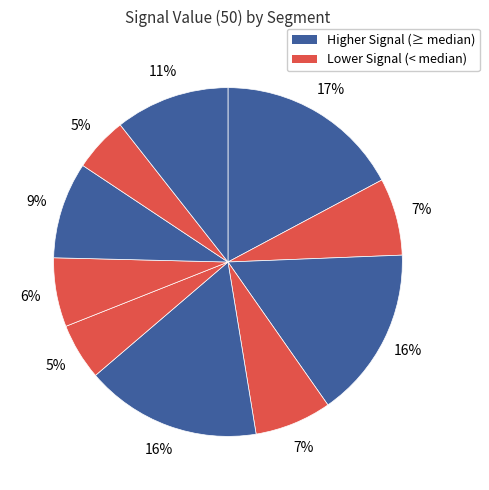

Count the number of slices in the pie.

10